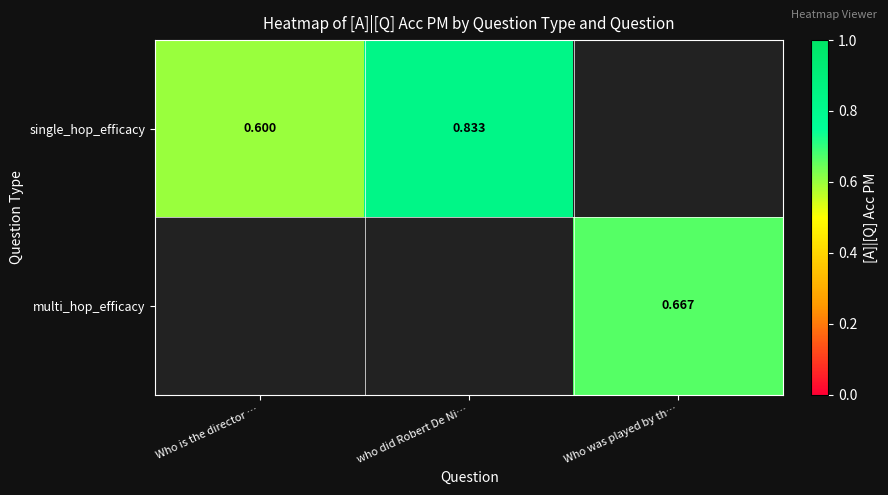

At how many categories does at least one series exceed 0?

3